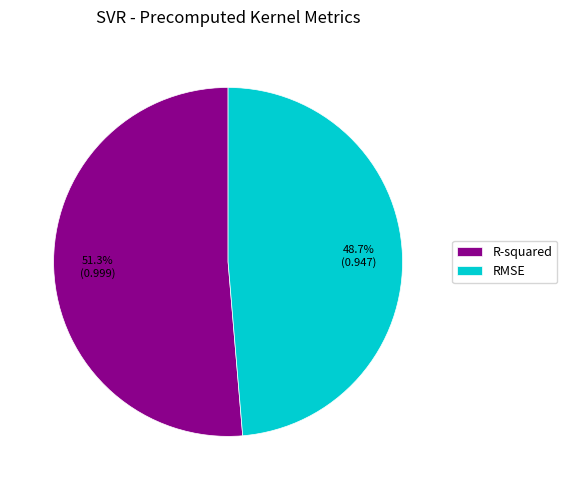

True or false: RMSE accounts for 49% of the total.

True